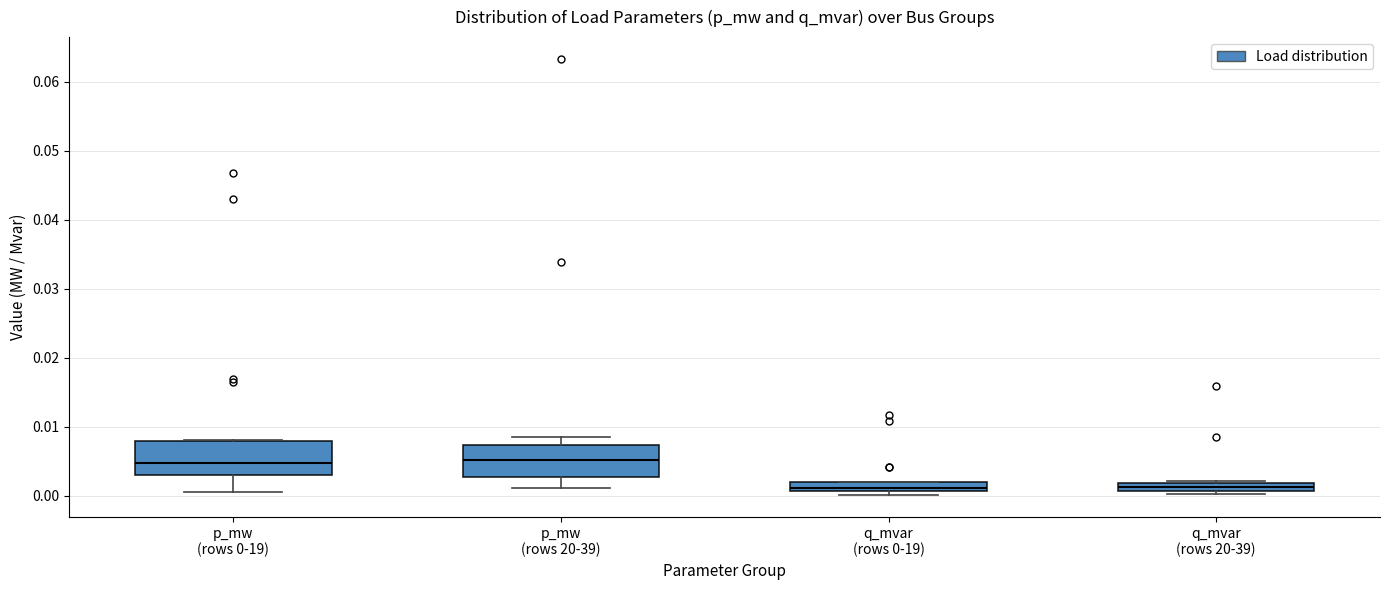

Where is the upper edge of the box for q_mvar (rows 20-39) on the y-axis? The values are not printed on the chart, so give them approximately, as read against the axis.

0.002